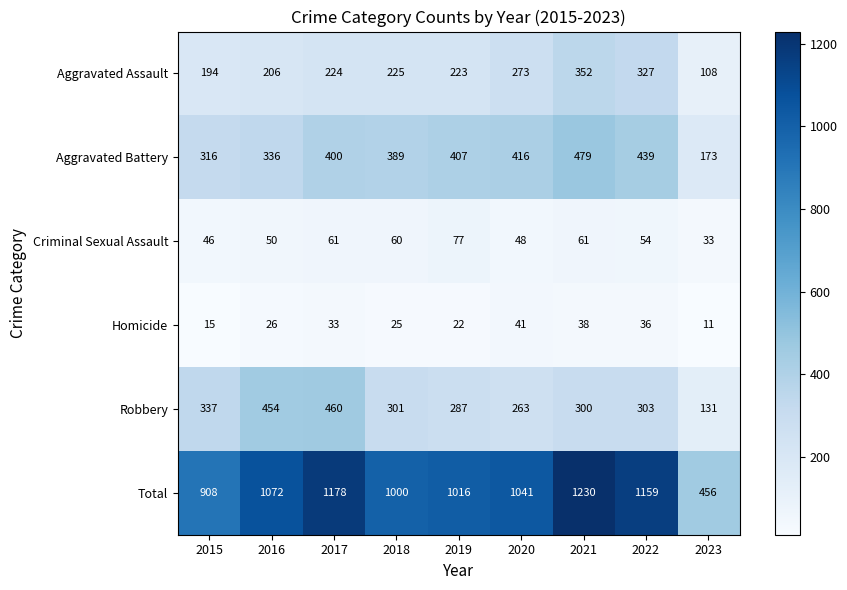

What is the total value across all series at 2020?

2082